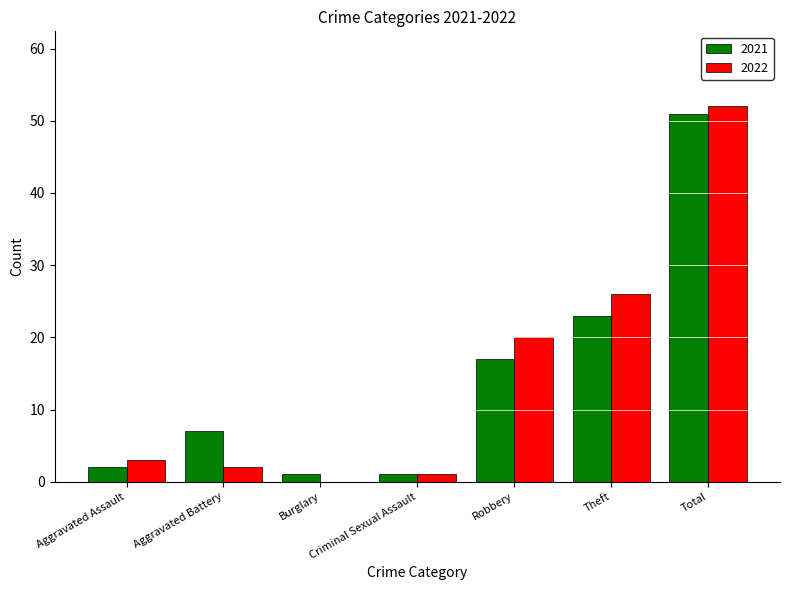

Reading left to right, what are all the values shown in this chart?

2021: Aggravated Assault=2	Aggravated Battery=7	Burglary=1	Criminal Sexual Assault=1	Robbery=17	Theft=23	Total=51
2022: Aggravated Assault=3	Aggravated Battery=2	Burglary=0	Criminal Sexual Assault=1	Robbery=20	Theft=26	Total=52